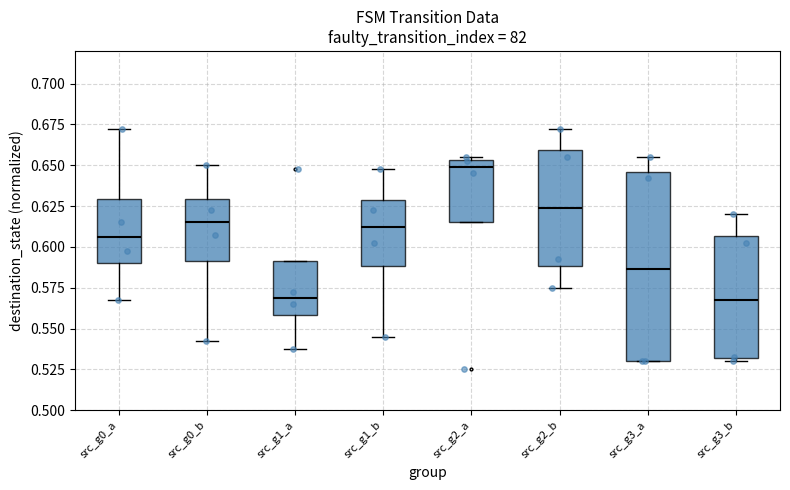

Comparing the boxes themselves (not the whiskers), which one is the tallest?

src_g3_a